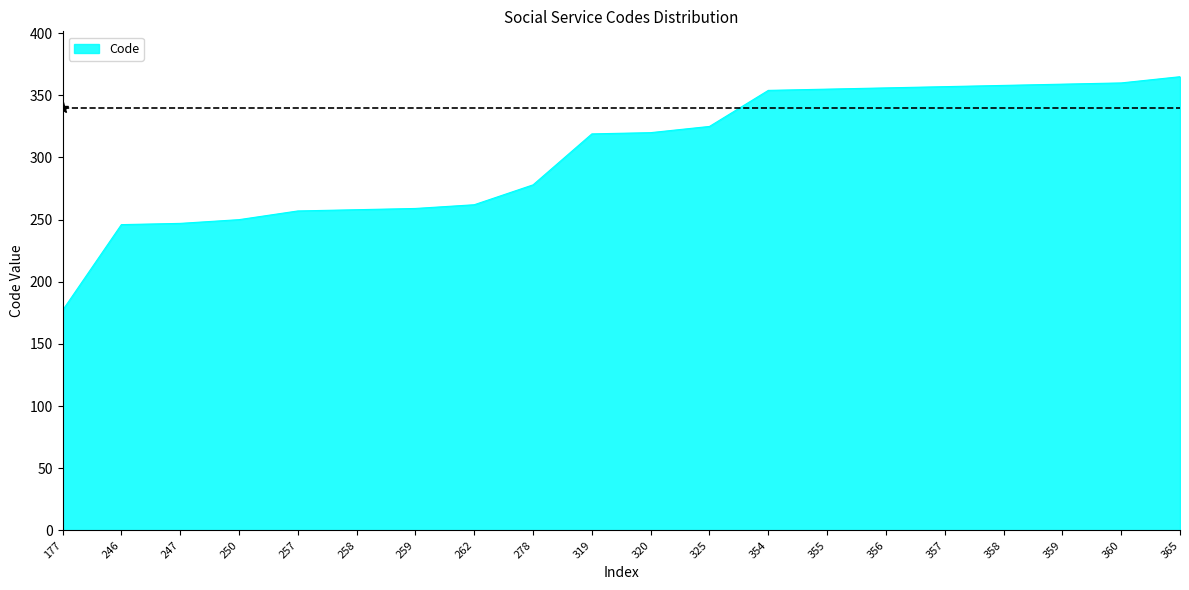

Which label corresponds to the smallest value in the chart?

177